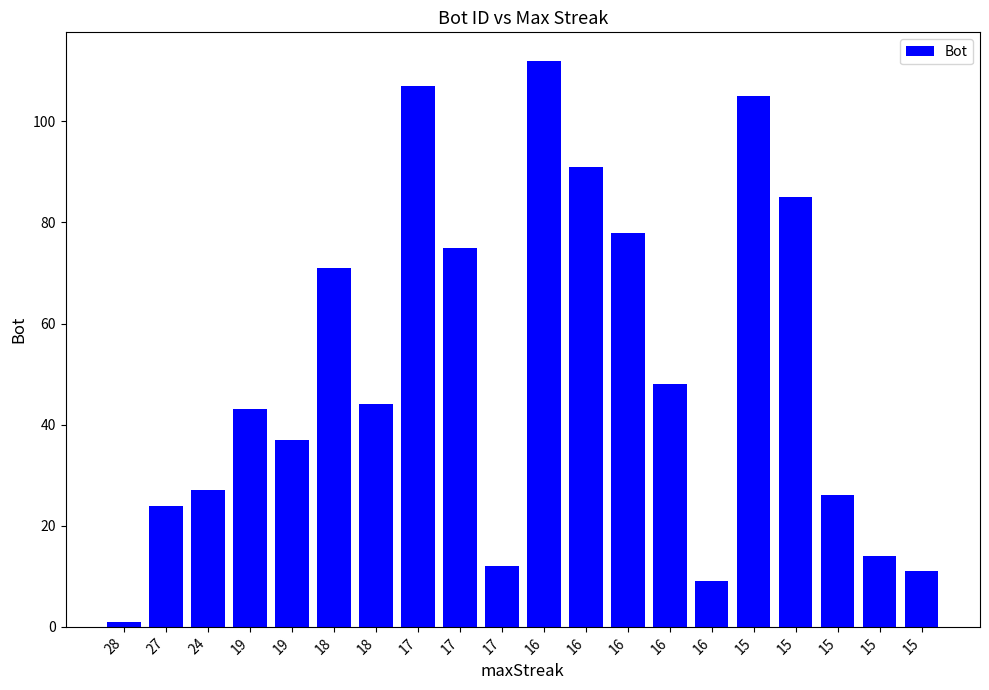

Does the chart contain any negative values?

No